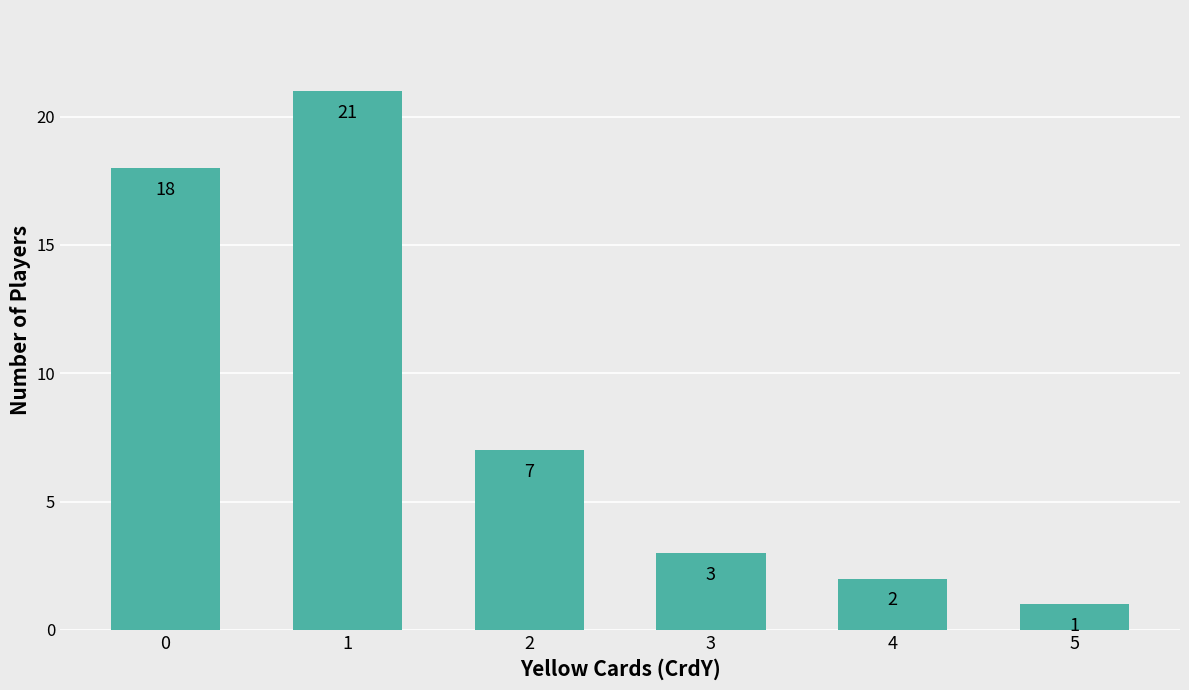

Reading left to right, list all the values displayed in this chart.

18	21	7	3	2	1